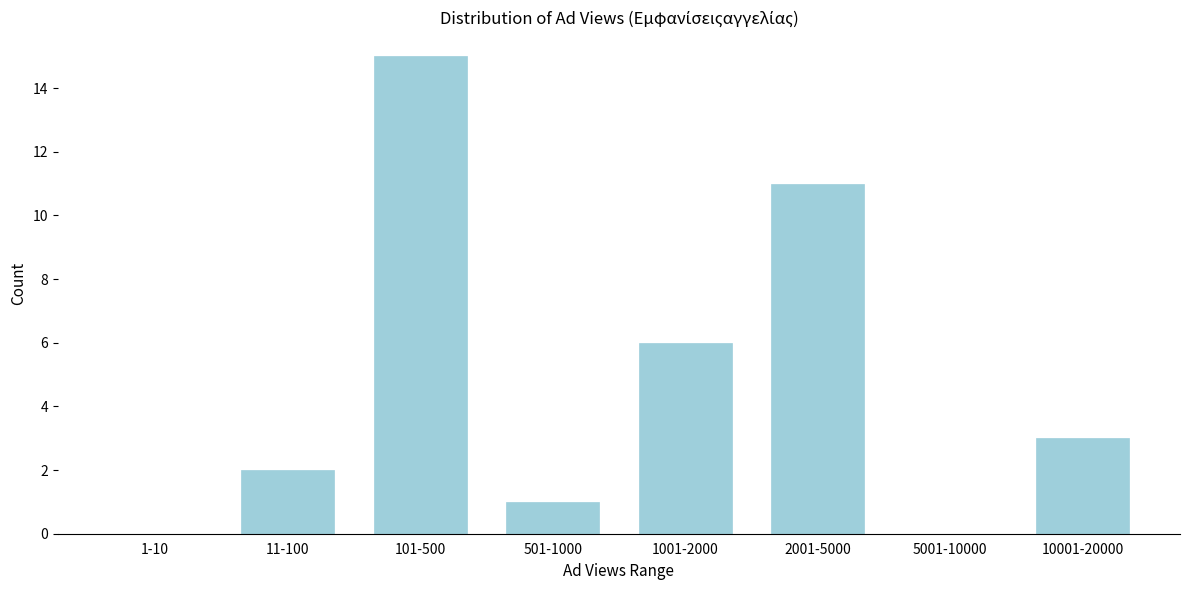

Reading left to right, extract all data points from this chart.

1-10=0	11-100=2	101-500=15	501-1000=1	1001-2000=6	2001-5000=11	5001-10000=0	10001-20000=3